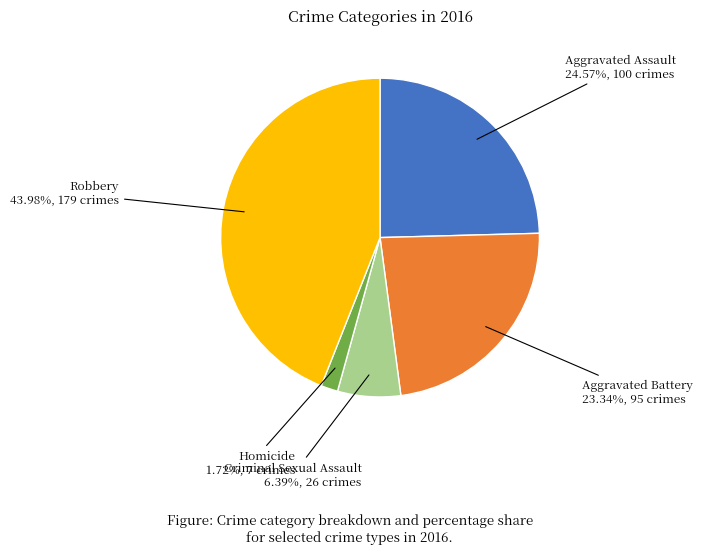

Is there any slice that represents more than half of the pie?

No